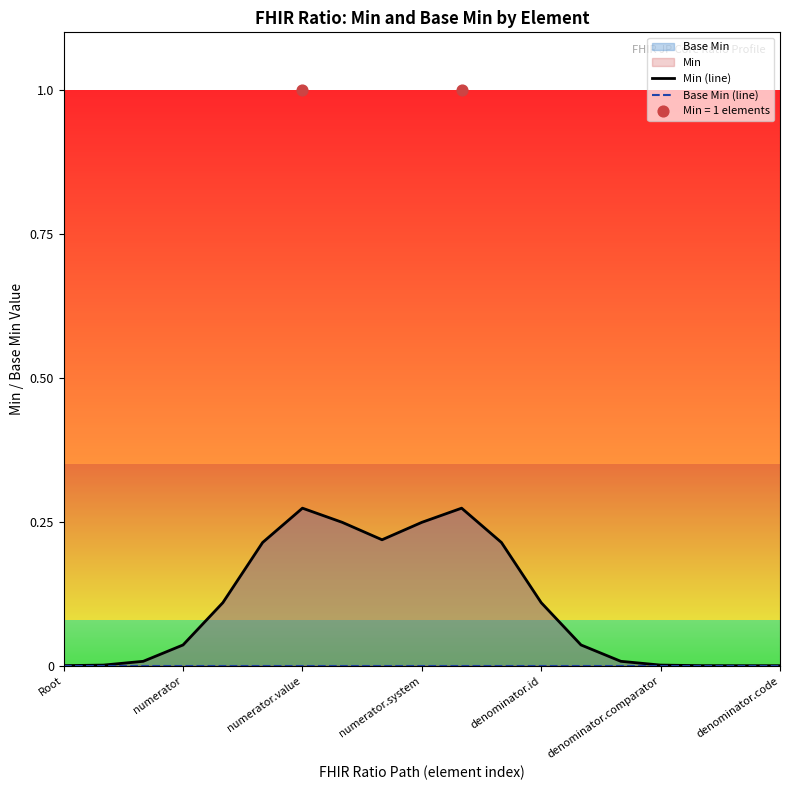

Which series has the widest spread of Y values?

Min (line)